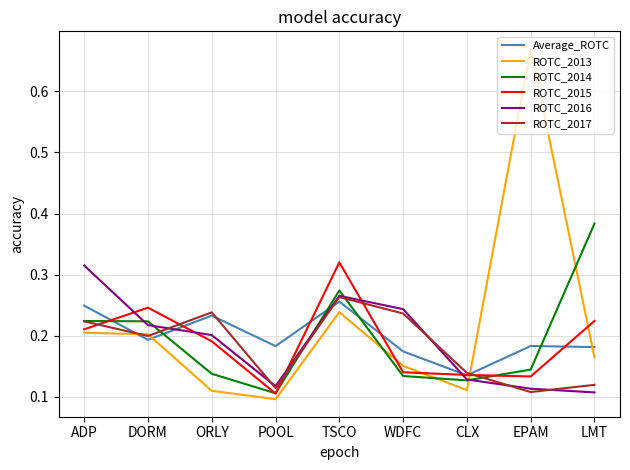

Is it true that ROTC_2013 equals 0.1 at ORLY?

True